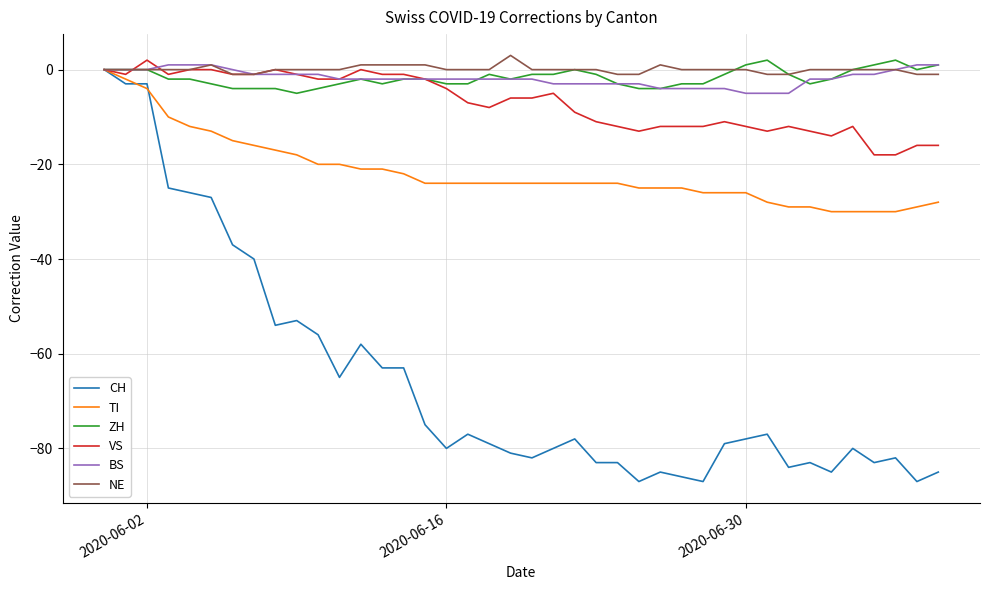

Which series has the largest range (max minus min)?

CH